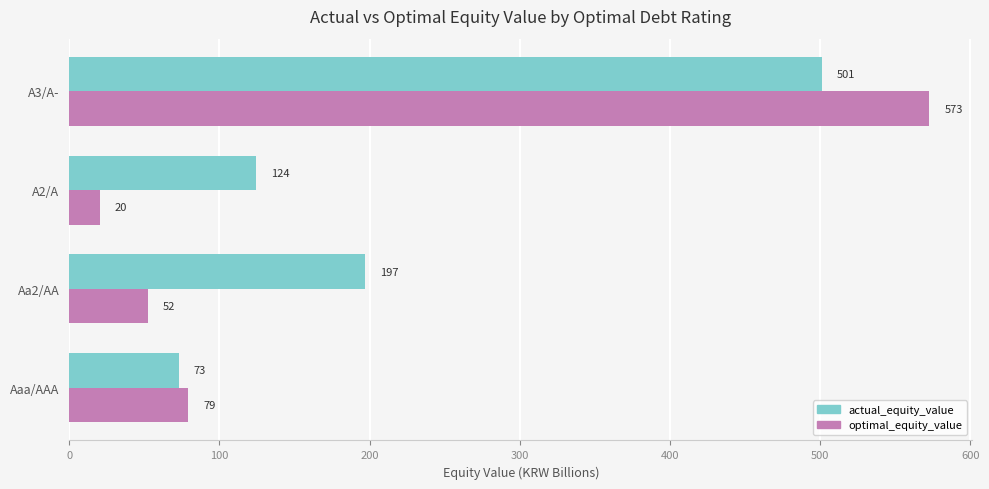

At which category is the sum across all series the highest?

A3/A-